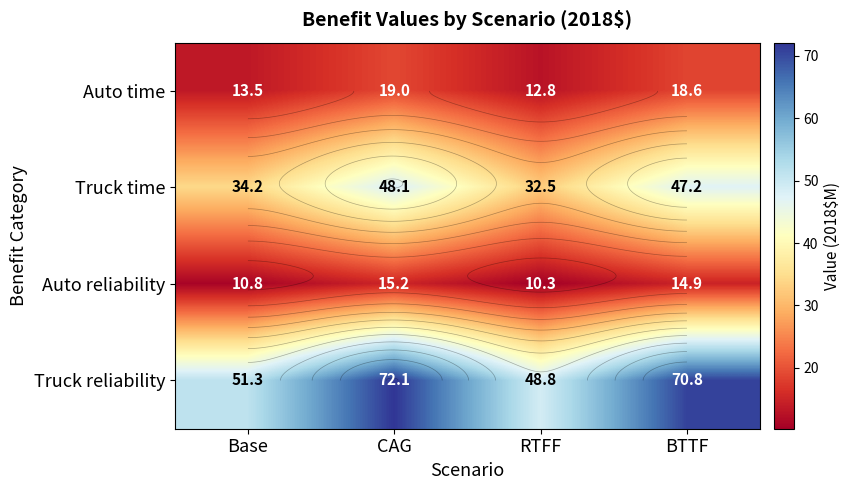

Which series has the widest spread of values?

Truck reliability